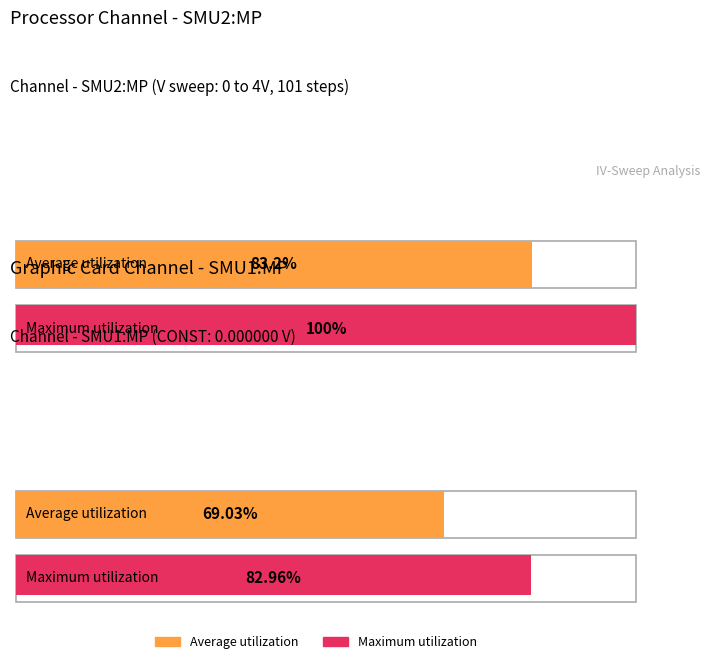

At which category is the sum across all series the highest?

SMU2:MP (V1/I1)